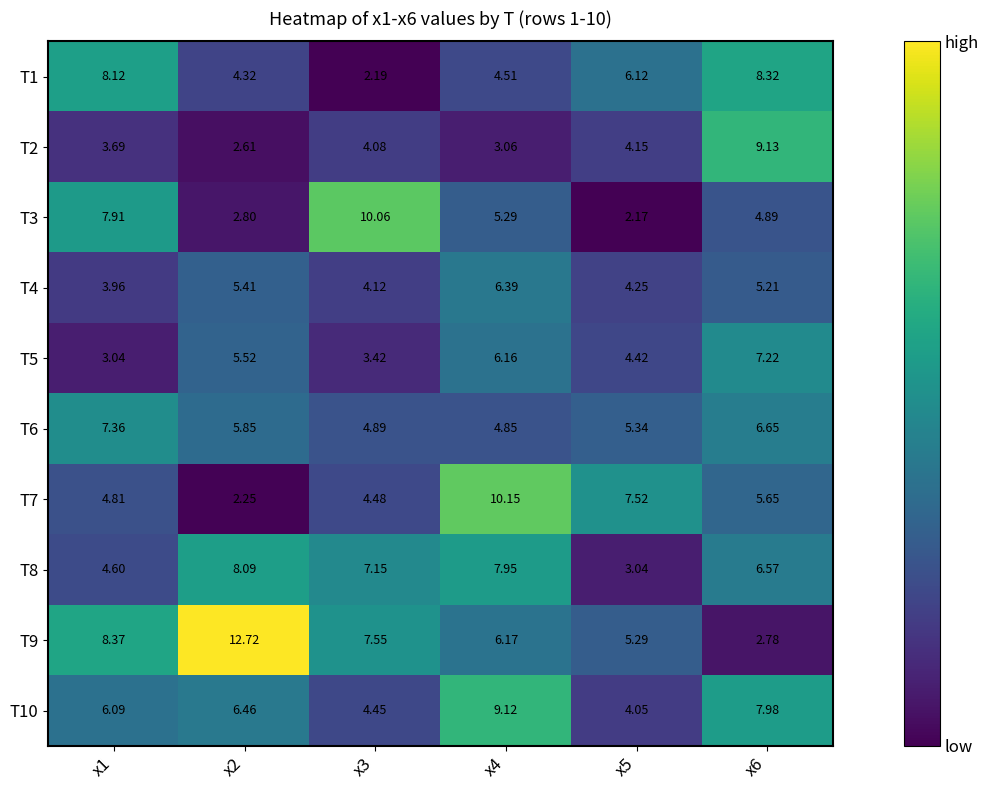

At which category is the sum across all series the highest?

x6